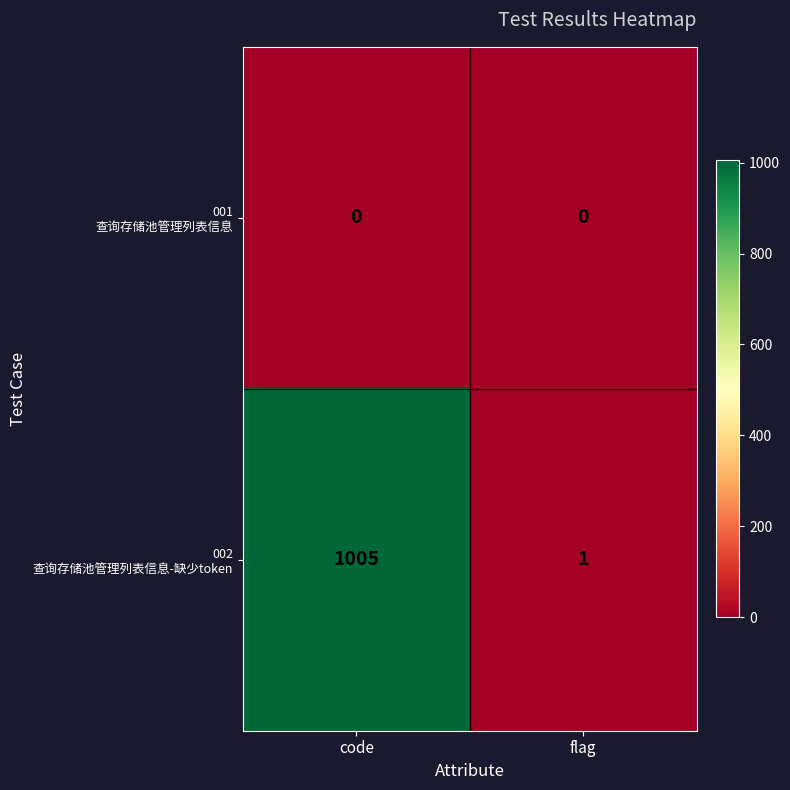

What is the spread (max minus min) of values at code?

1005